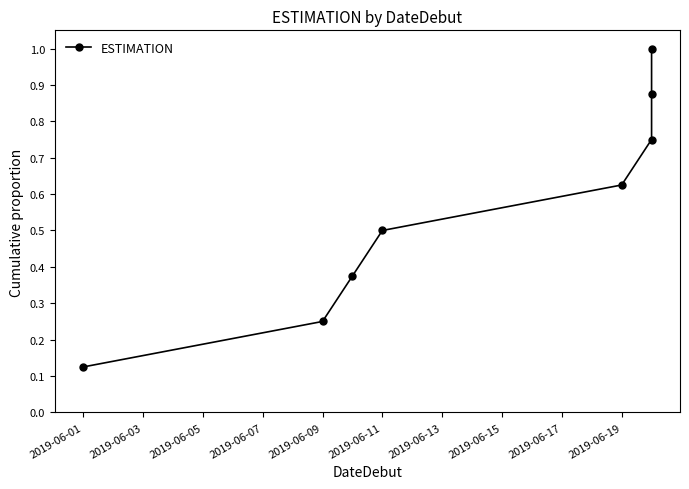

Count the values in the range 0 to 1.

8